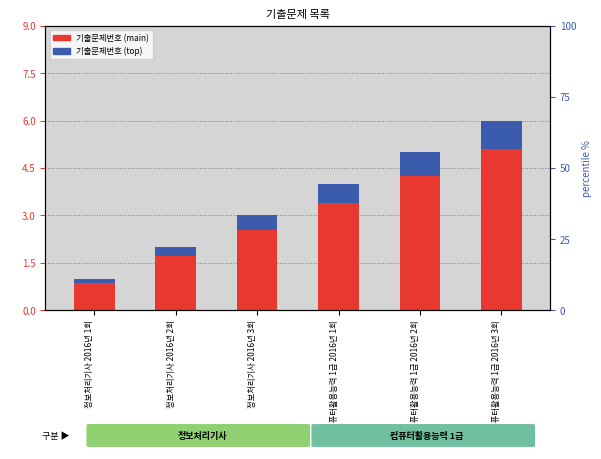

What is the difference between the 기출문제번호 (main) values at 정보처리기사 2016년 3회 and 정보처리기사 2016년 2회?

0.8